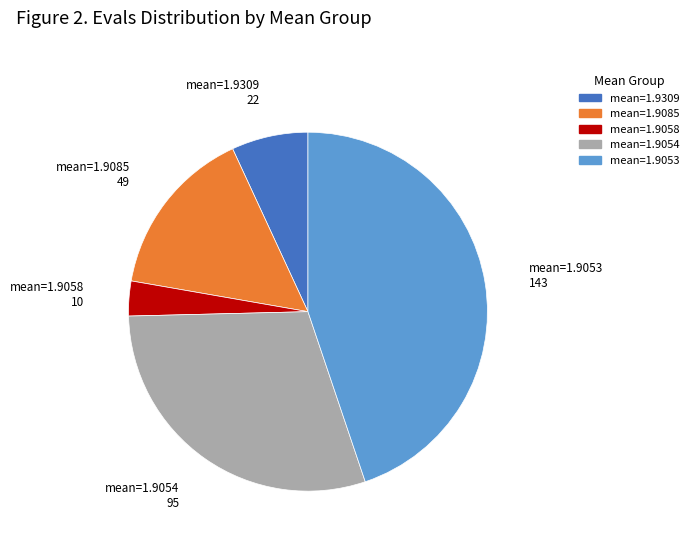

Is there a majority slice in this chart?

No